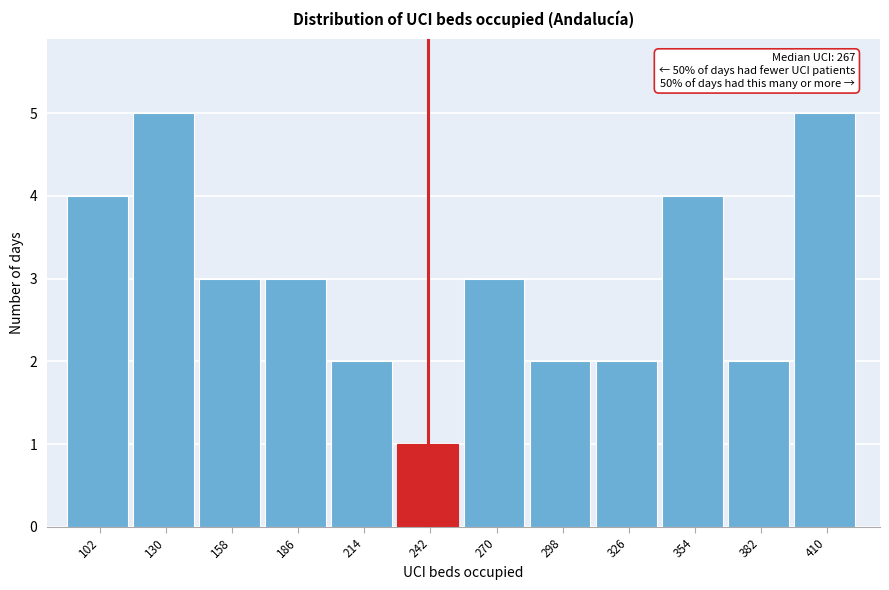

Reading right to left, list all the values displayed in this chart.

5	2	4	2	2	3	1	2	3	3	5	4